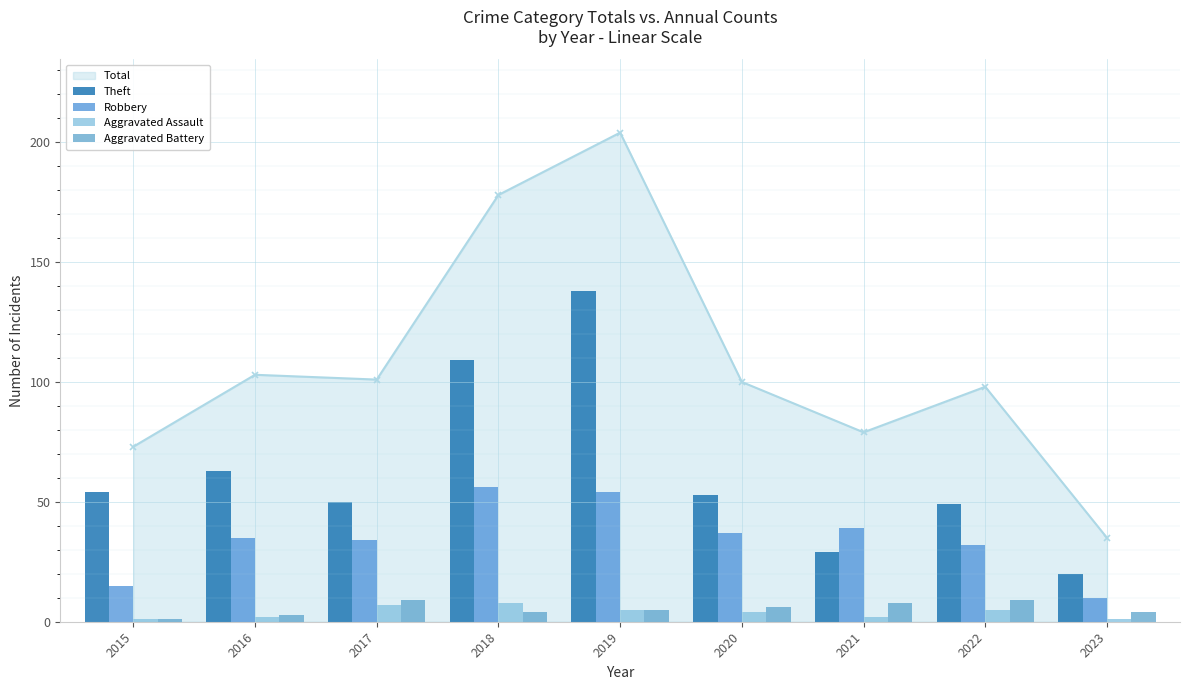

What is the value of the Aggravated Battery bar at the 7th from the left?

8